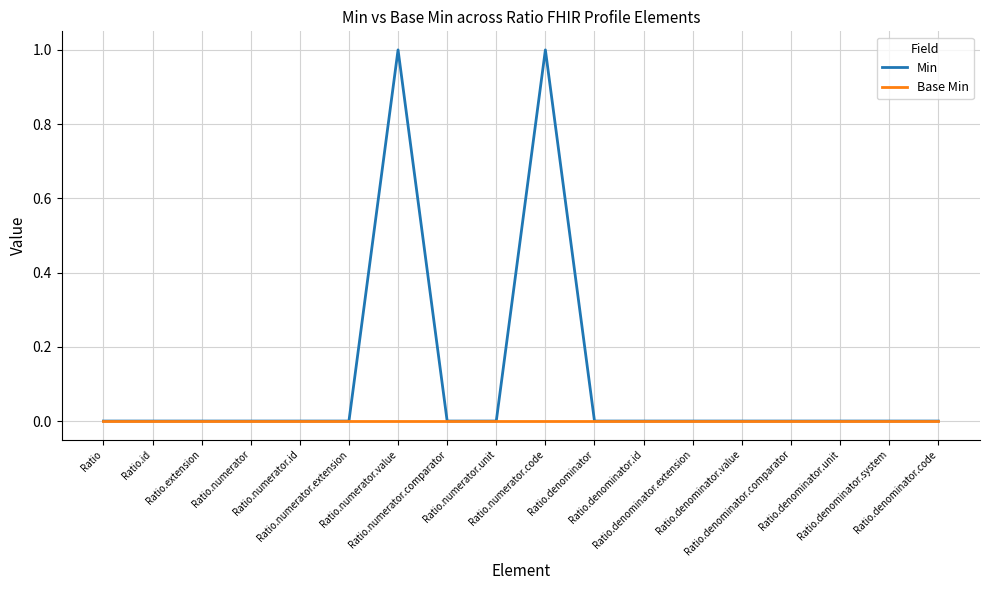

Which series has the widest spread of values?

Min